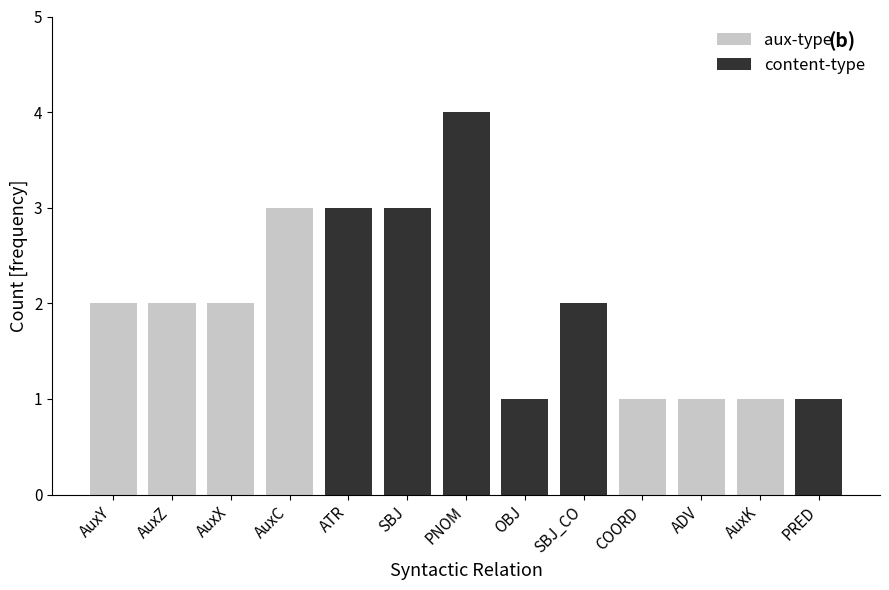

What position from the left is SBJ_CO?

9